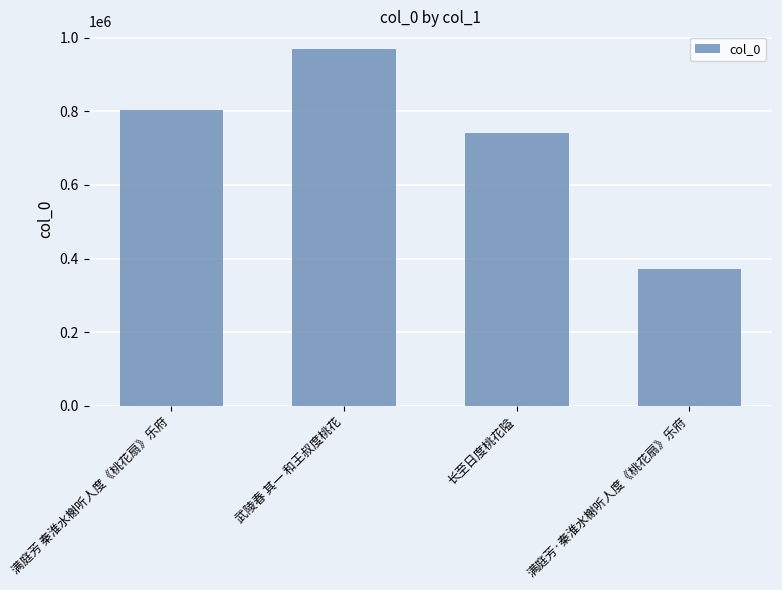

What is the change in value from 武陵春 其一 和王叔度桃花 to 满庭芳·秦淮水榭听人度《桃花扇》乐府?

-597822